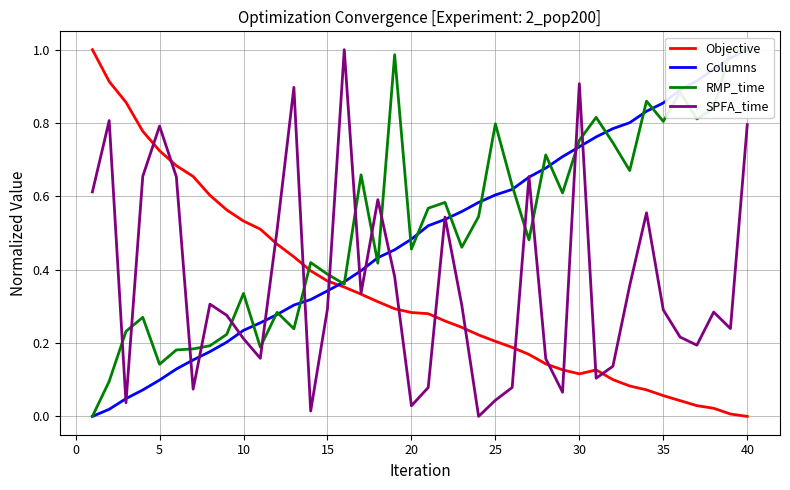

Reading left to right, list all the values displayed in this chart.

Objective: 1.0	0.9	0.9	0.8	0.7	0.7	0.7	0.6	0.6	0.5	0.5	0.5	0.4	0.4	0.4	0.4	0.3	0.3	0.3	0.3	0.3	0.3	0.2	0.2	0.2	0.2	0.2	0.1	0.1	0.1	0.1	0.1	0.1	0.1	0.1	0.0	0.0	0.0	0.0	0.0
Columns: 0.0	0.0	0.0	0.1	0.1	0.1	0.2	0.2	0.2	0.2	0.3	0.3	0.3	0.3	0.3	0.4	0.4	0.4	0.5	0.5	0.5	0.5	0.6	0.6	0.6	0.6	0.7	0.7	0.7	0.7	0.8	0.8	0.8	0.8	0.9	0.9	0.9	0.9	1.0	1.0
RMP_time: 0.0	0.1	0.2	0.3	0.1	0.2	0.2	0.2	0.2	0.3	0.2	0.3	0.2	0.4	0.4	0.4	0.7	0.4	1.0	0.5	0.6	0.6	0.5	0.5	0.8	0.6	0.5	0.7	0.6	0.8	0.8	0.7	0.7	0.9	0.8	0.9	0.8	0.8	1.0	1.0
SPFA_time: 0.6	0.8	0.0	0.7	0.8	0.7	0.1	0.3	0.3	0.2	0.2	0.5	0.9	0.0	0.3	1.0	0.3	0.6	0.4	0.0	0.1	0.5	0.3	0.0	0.0	0.1	0.7	0.2	0.1	0.9	0.1	0.1	0.4	0.6	0.3	0.2	0.2	0.3	0.2	0.8